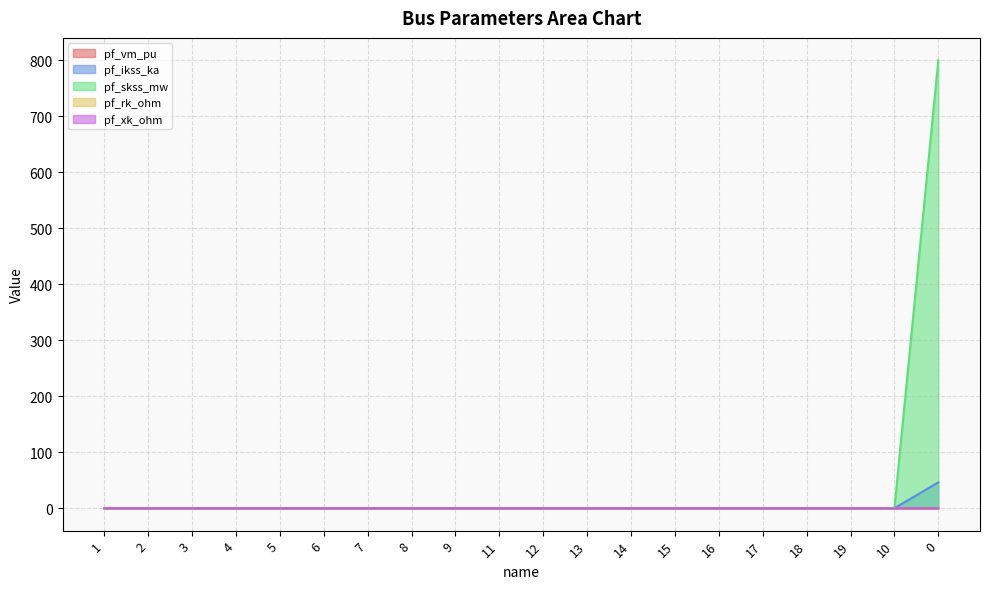

At which label is pf_rk_ohm closest to 0?

1